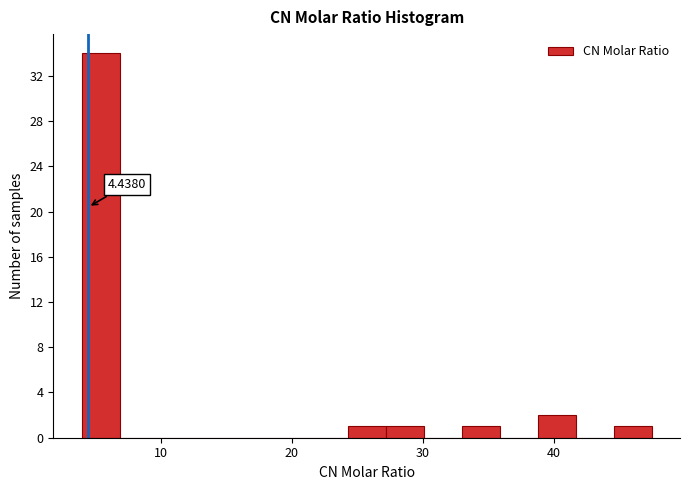

Around what value on the x-axis is the tallest bar? Give the approximate position of its centre, as read against the axis.

5